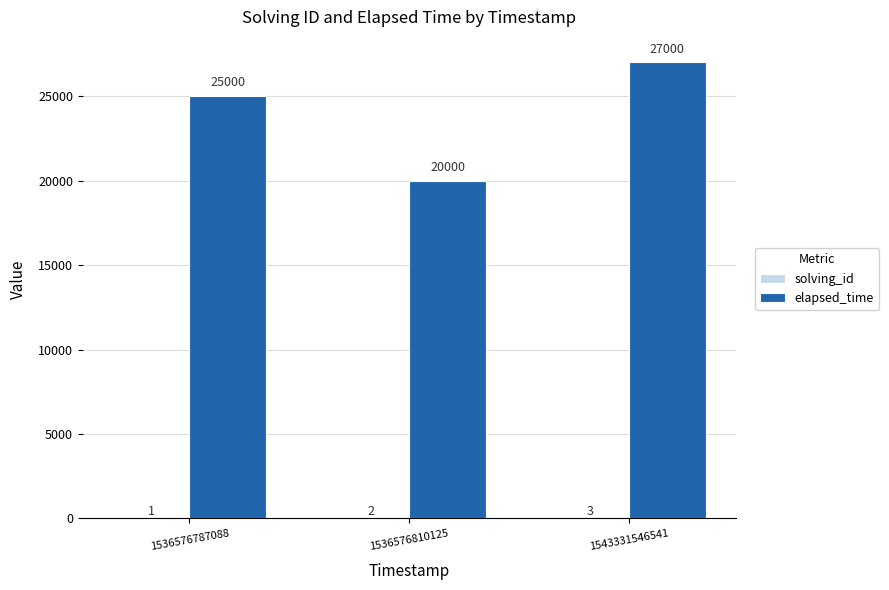

What is the sum of the elapsed_time values at 1536576810125 and 1536576787088?

45000